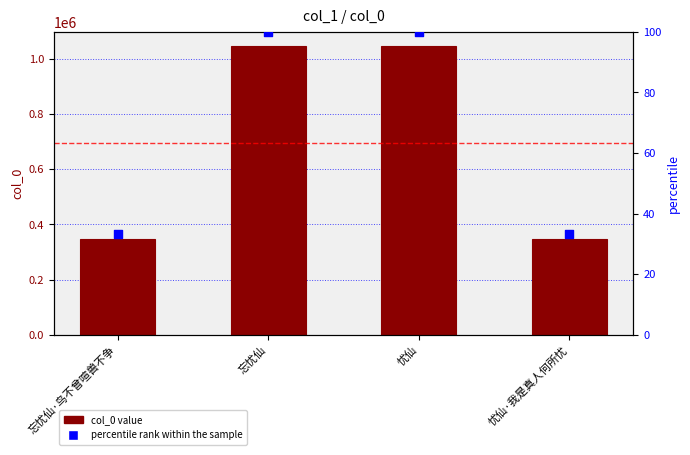

What is the total value across all series at 忘忧仙·鸟不曾喧兽不争?

346530.1